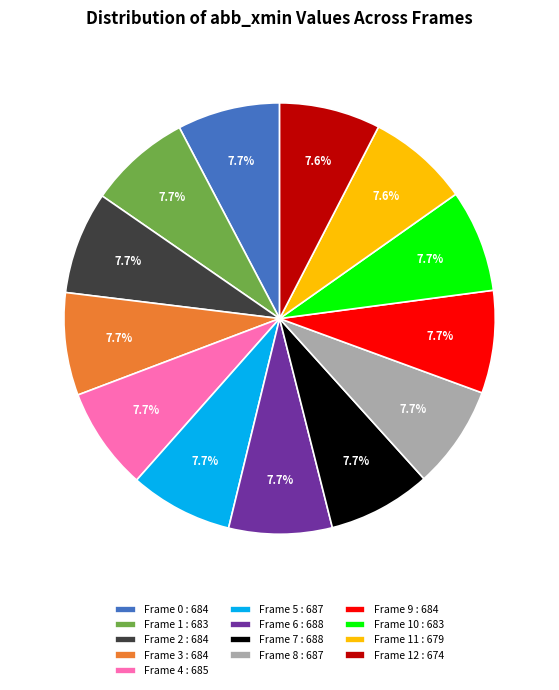

What percentage do Frame 9 : 684 and Frame 8 : 687 together represent?

15.4%